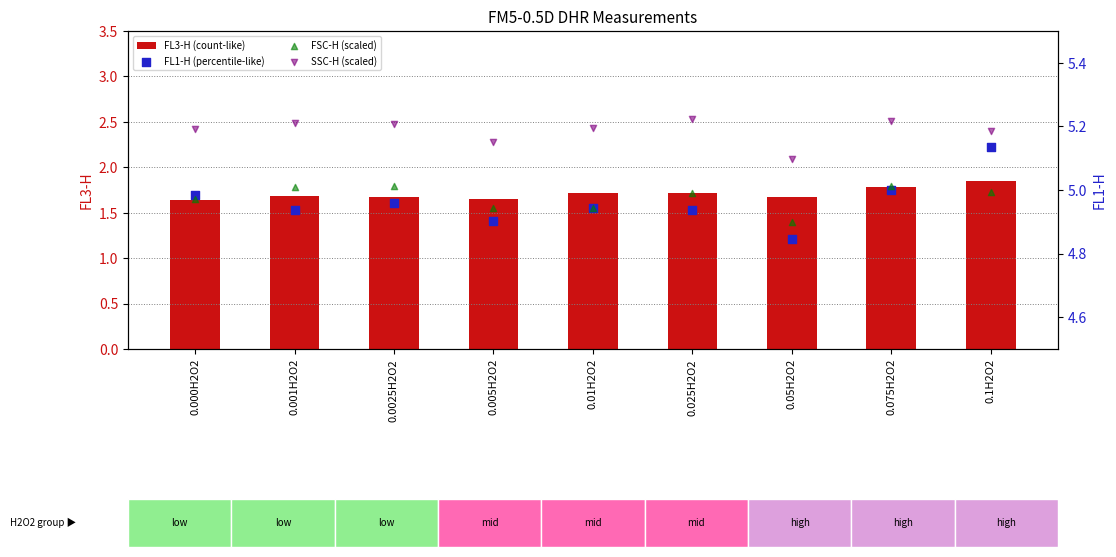

At which category is the sum across all series the highest?

0.1H2O2